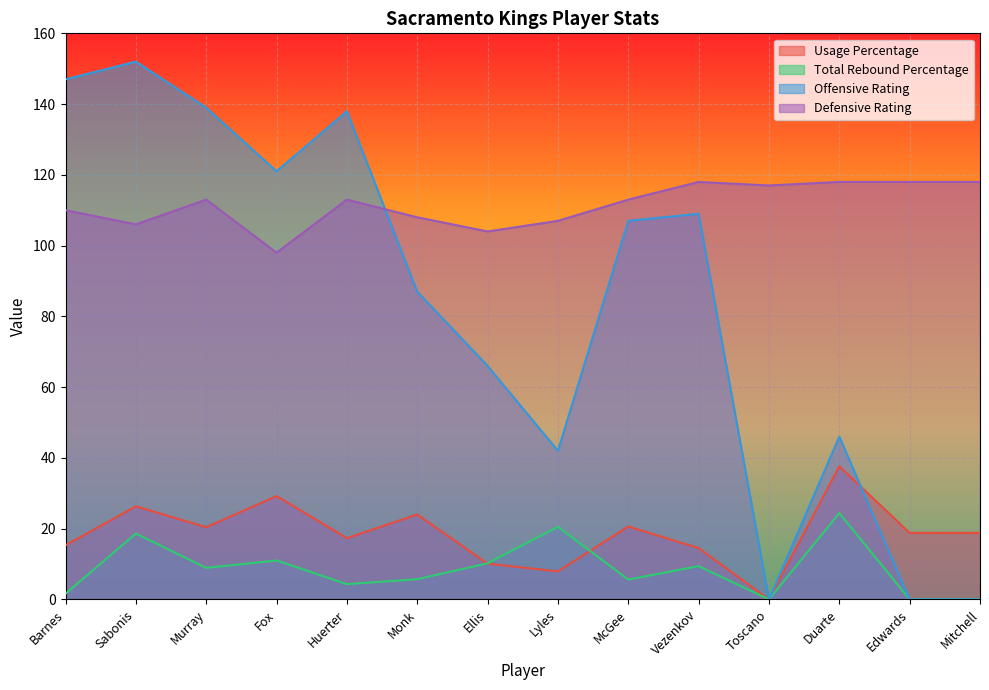

Which series changed the most between McGee and Duarte?

Offensive Rating